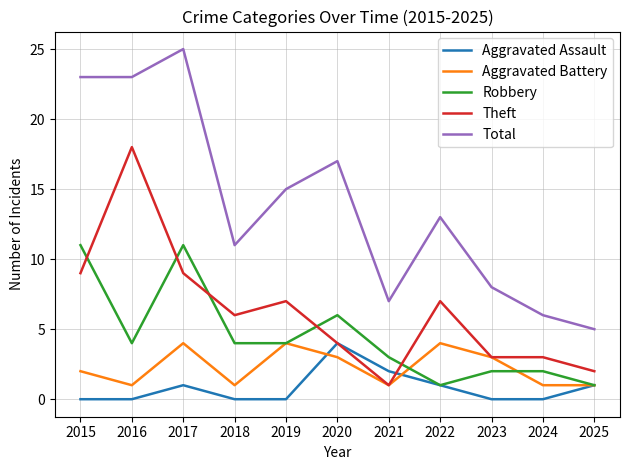

The Robbery series shows 11 at 2017. True or false?

True